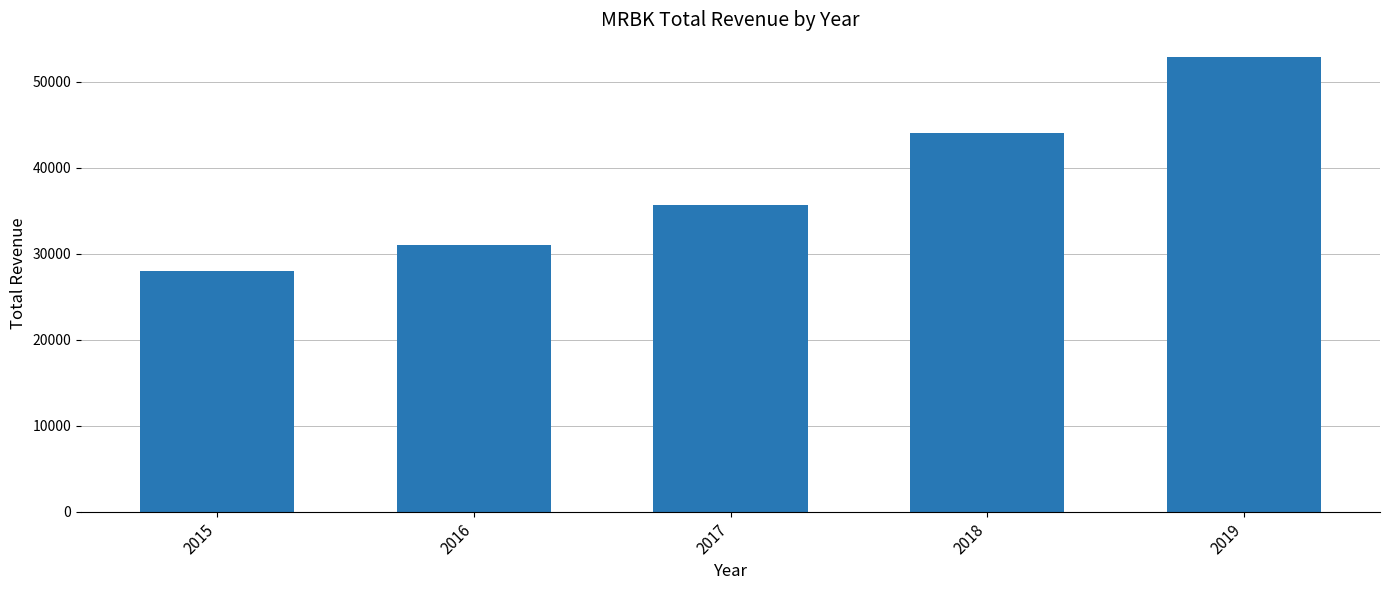

Reading left to right, extract all data points from this chart.

2015=28000	2016=31000	2017=35700	2018=44100	2019=52900